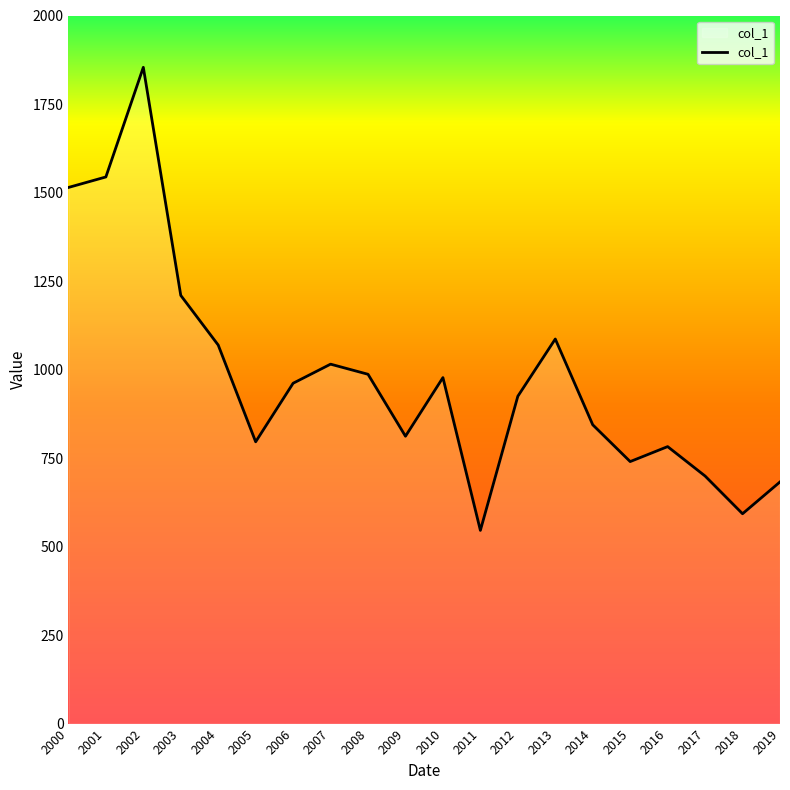

What is the greatest value displayed?

1853.6